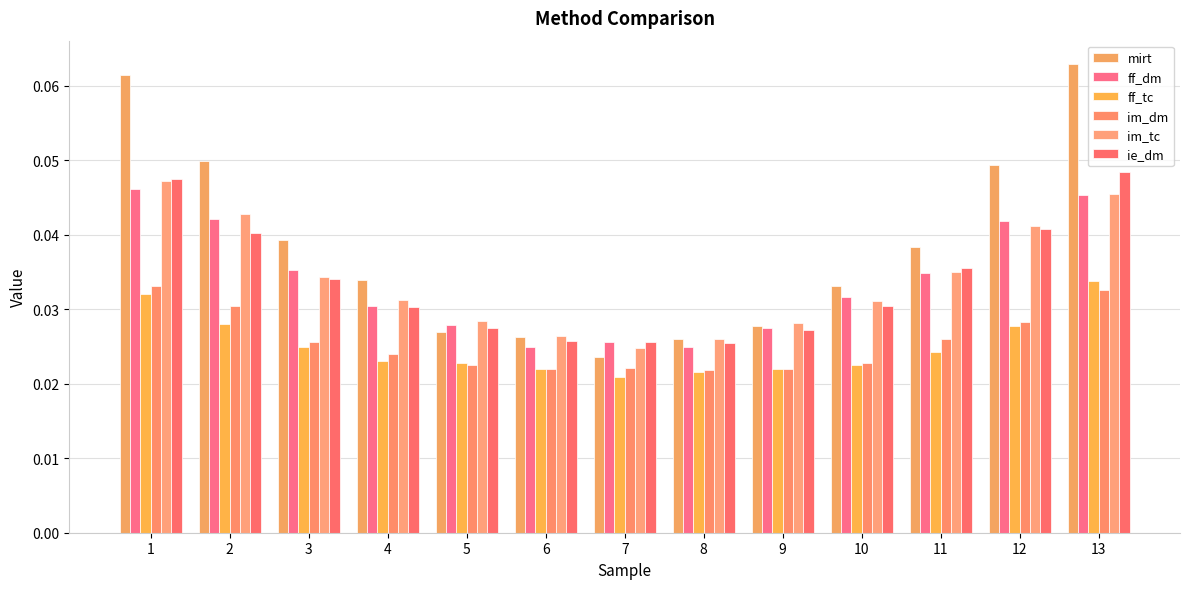

Which category has the lowest value in the im_dm series?

8